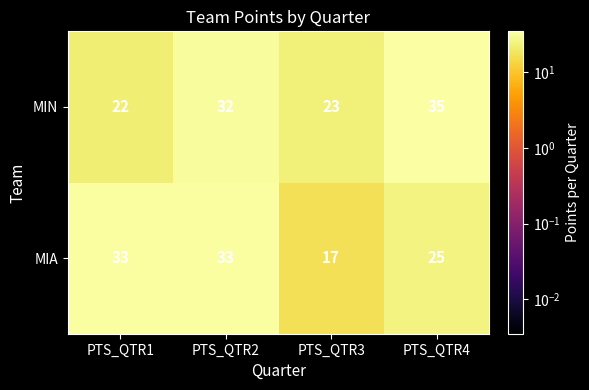

List the series in order of their overall mean, highest first.

MIN, MIA